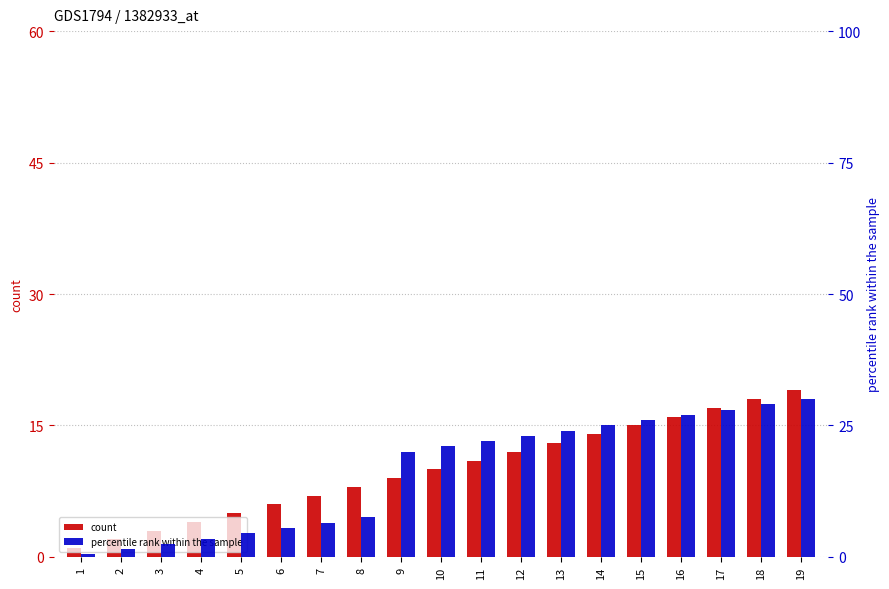

How many data points in percentile rank within the sample are above 21?

9